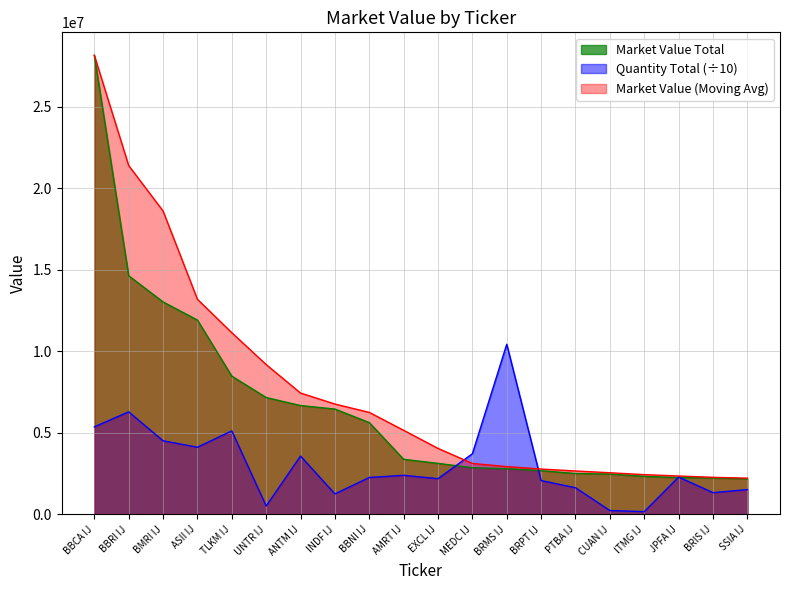

Where does the data first go above 3380586?

BBCA IJ